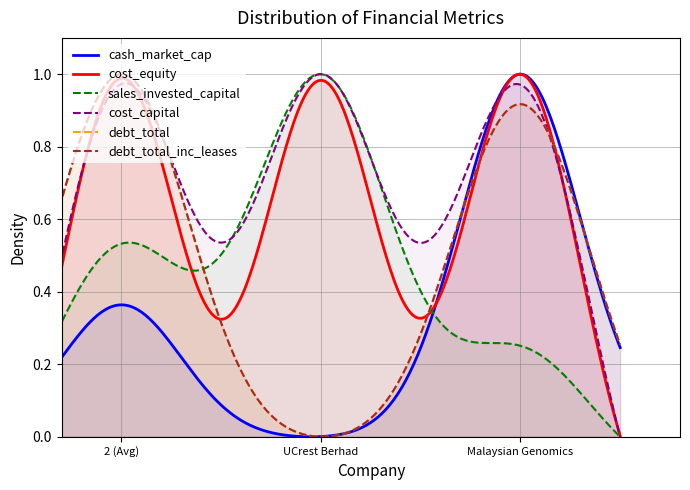

How many data points in cash_market_cap are above 0?

2